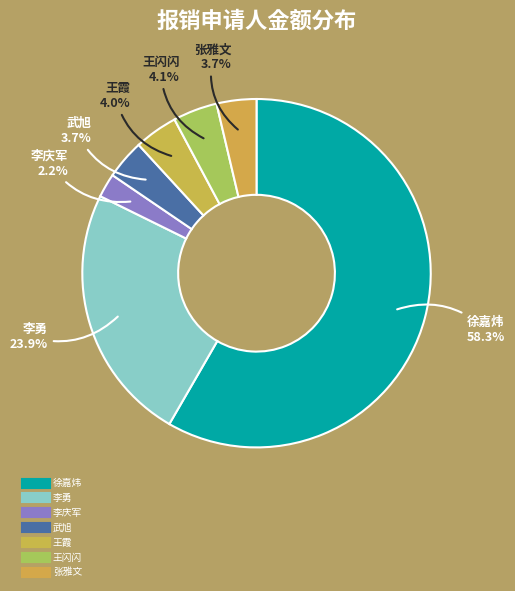

What is the smallest slice in the pie chart?

李庆军